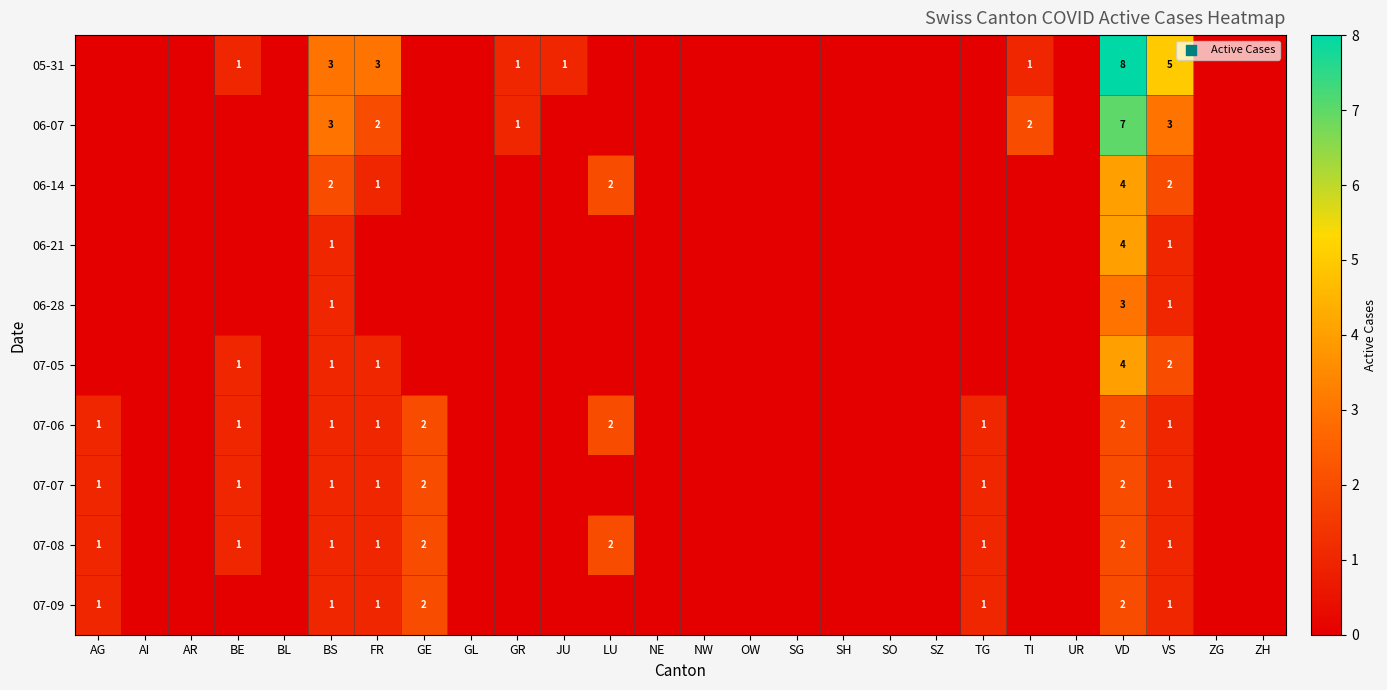

Is it true that 07-07 equals 2 at GE?

True